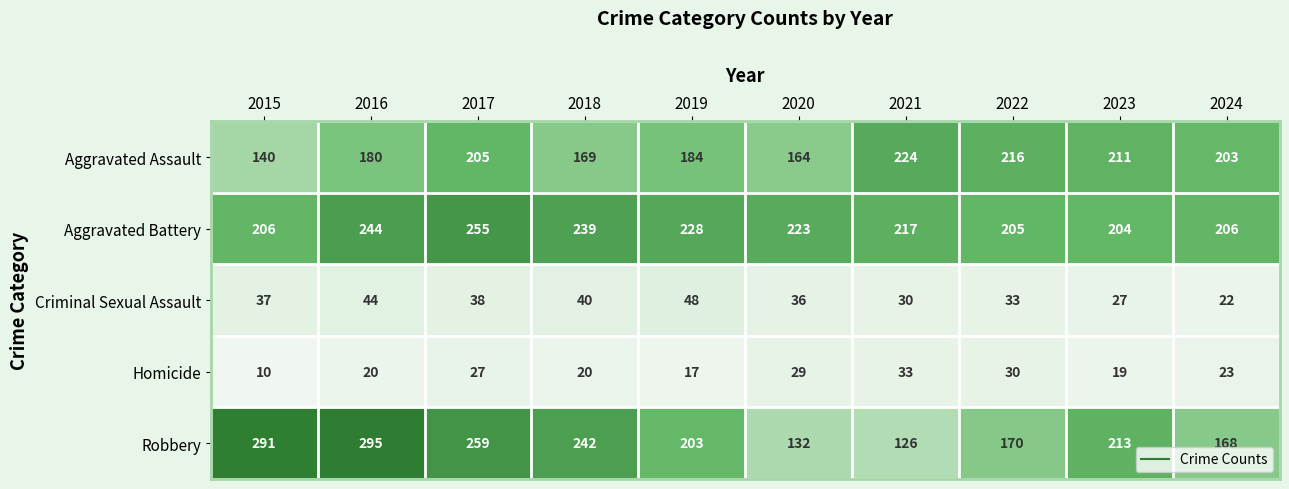

At which category does the chart reach its peak across all series?

2016